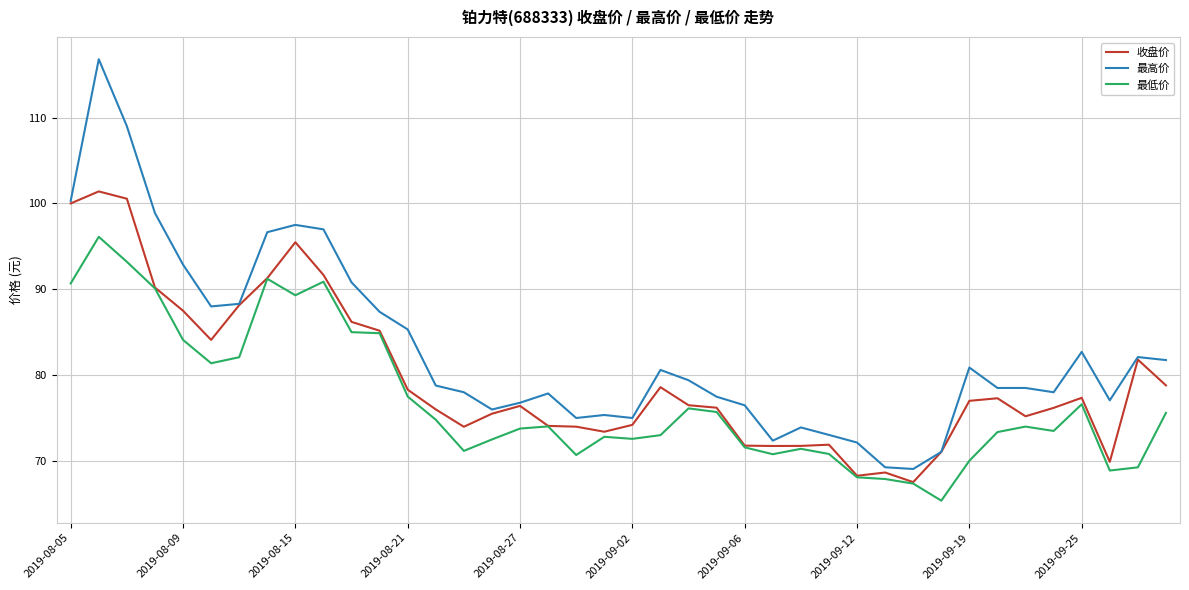

Rank the series by their average value, from lowest to highest.

最低价, 收盘价, 最高价